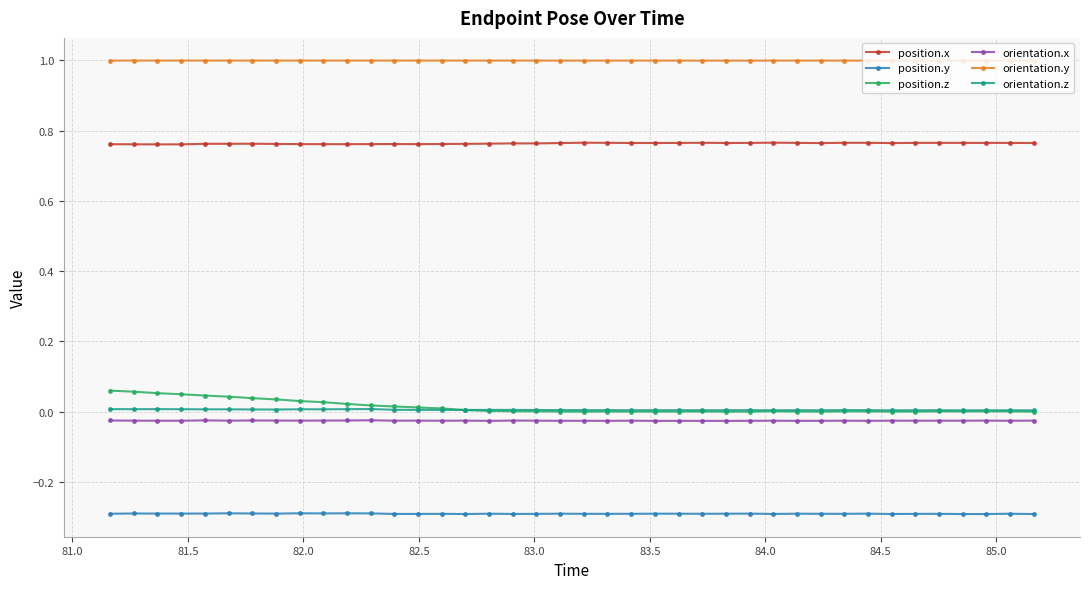

How many data points does each series have?

40